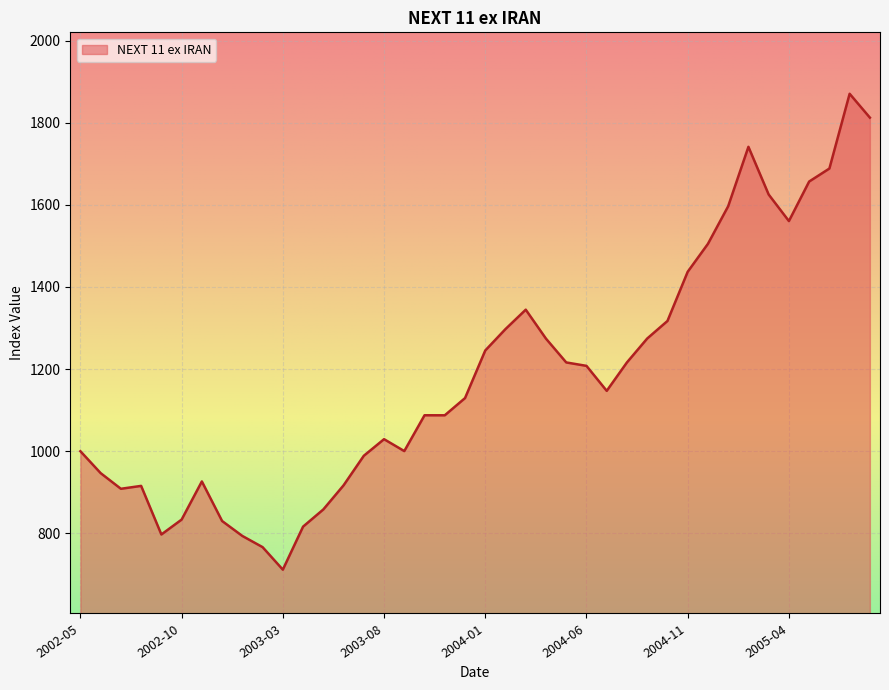

What is the maximum value shown in the chart?

1870.6